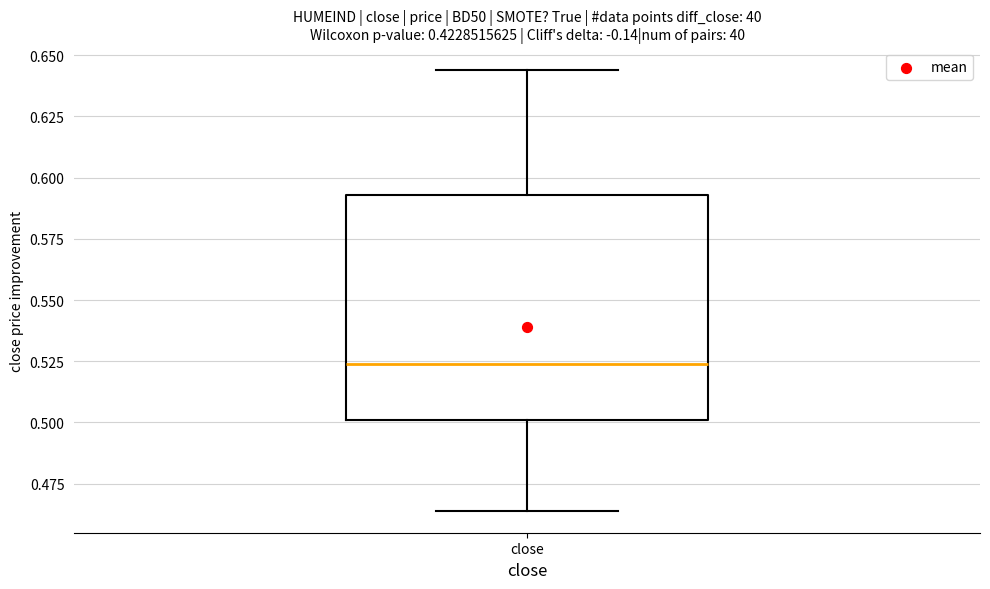

Transcribe this box plot: give where the median line is, the range the box spans, and where the two whiskers end, as read against the y-axis. The values are not printed on the chart, so give them approximately, as read against the axis.

median 0.525, box 0.500 to 0.595, whiskers 0.465 to 0.645